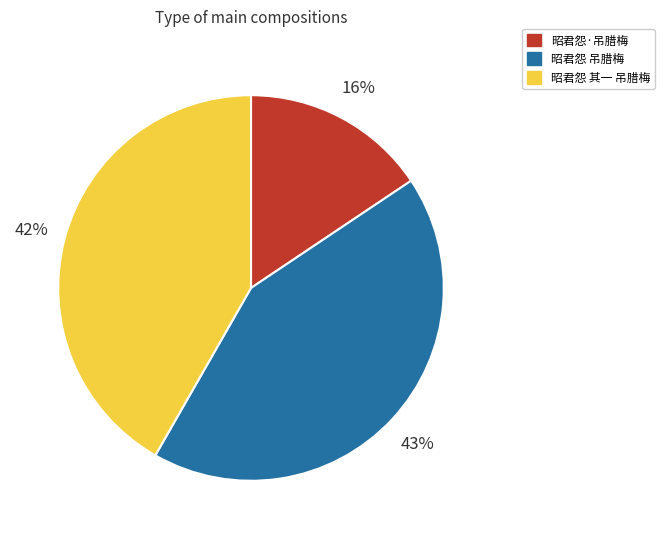

Do 昭君怨 吊腊梅 and 昭君怨 其一 吊腊梅 together represent more than half of the pie?

Yes